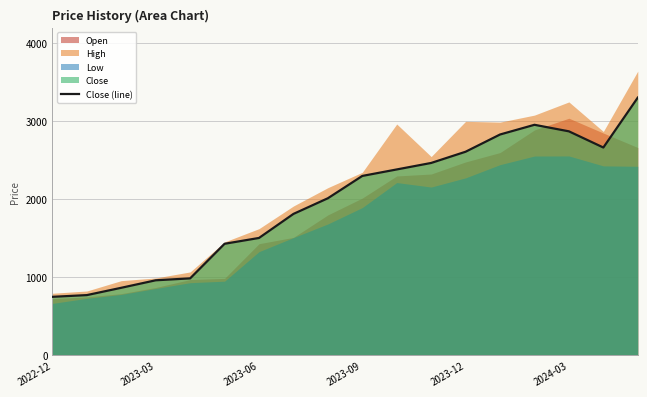

What is the lowest value of the Close (line) series?

751.0